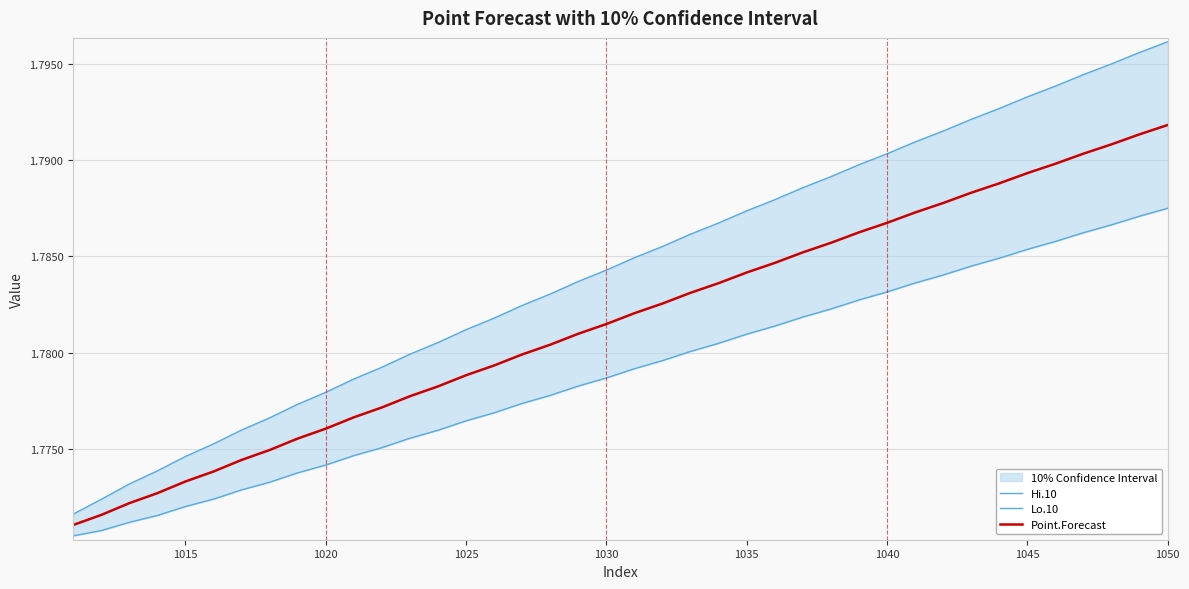

Is it true that Point.Forecast equals 1.1 at 31?

False